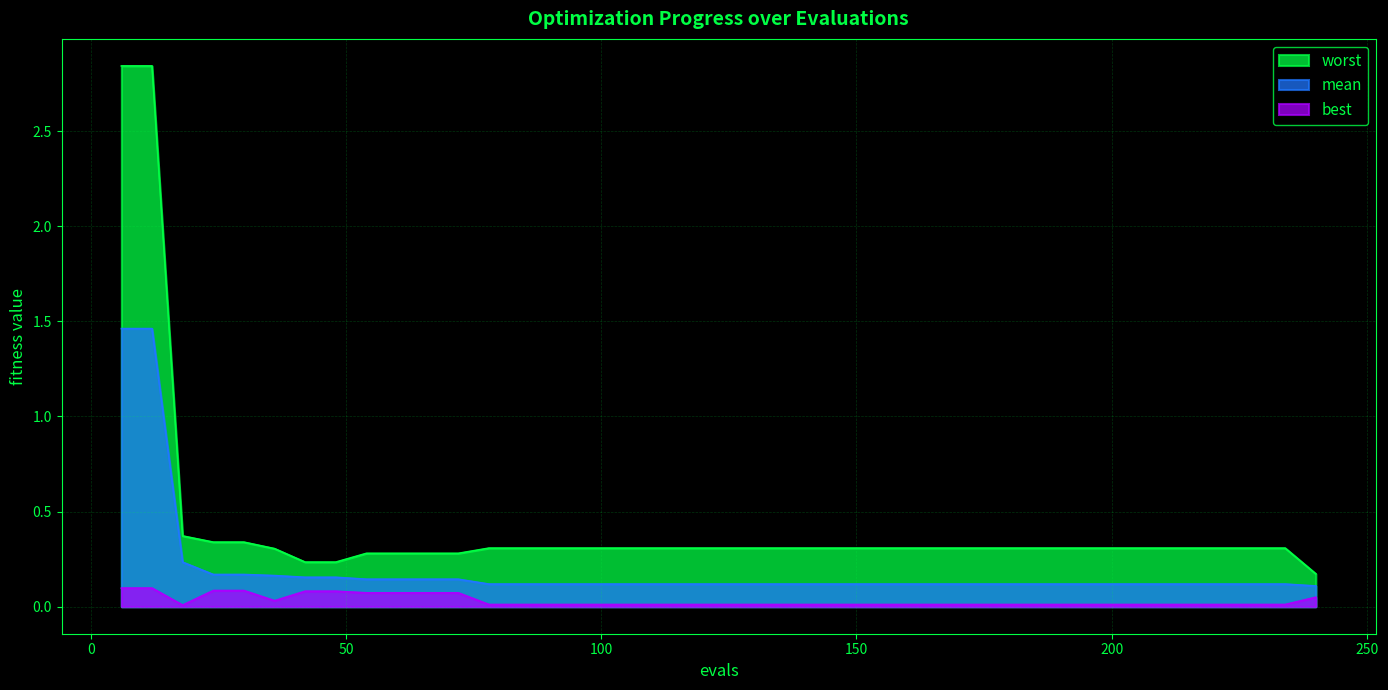

The best series shows 0.1 at 42. True or false?

False